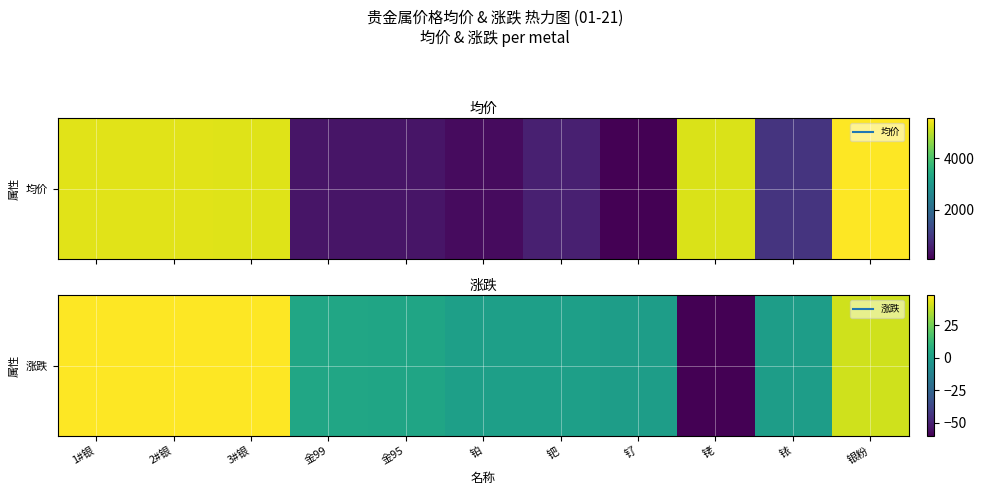

Is it true that the value at 铑 is -60.0?

True